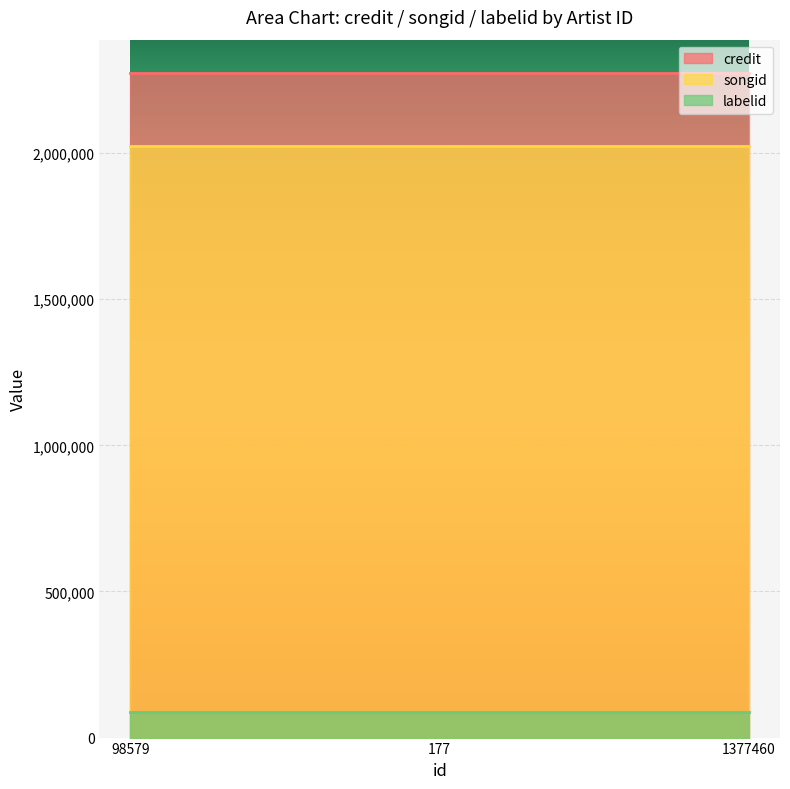

What is the greatest value displayed?

2274604